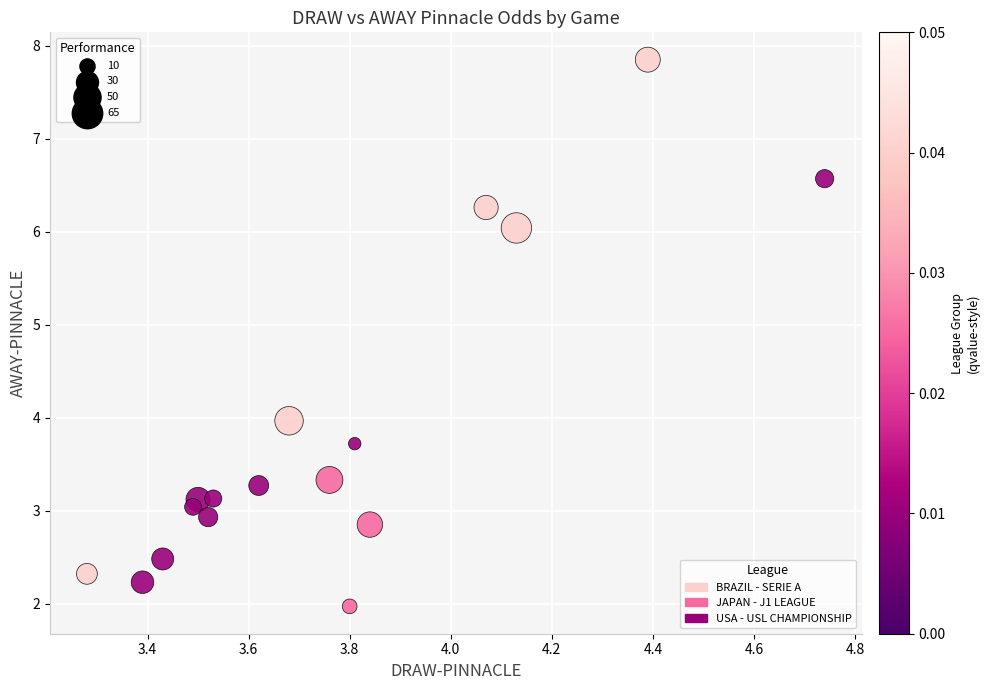

What is the range of Y values (max minus min)?

5.9